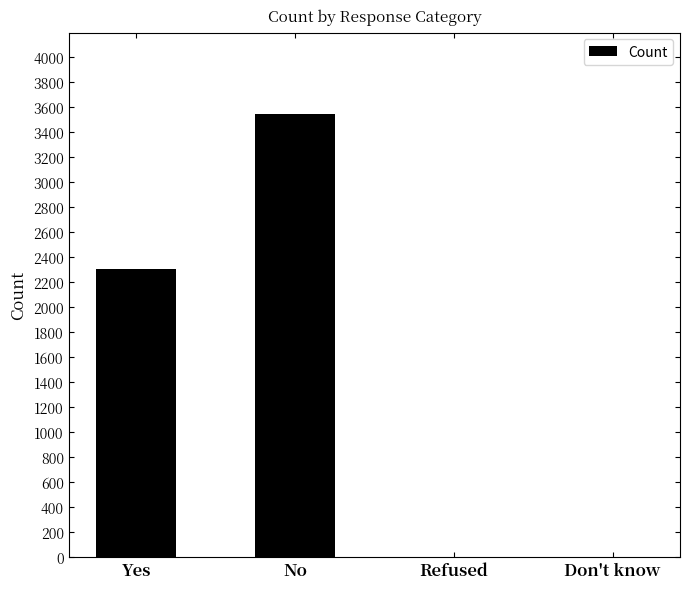

The value at Don't know is 0. True or false?

True